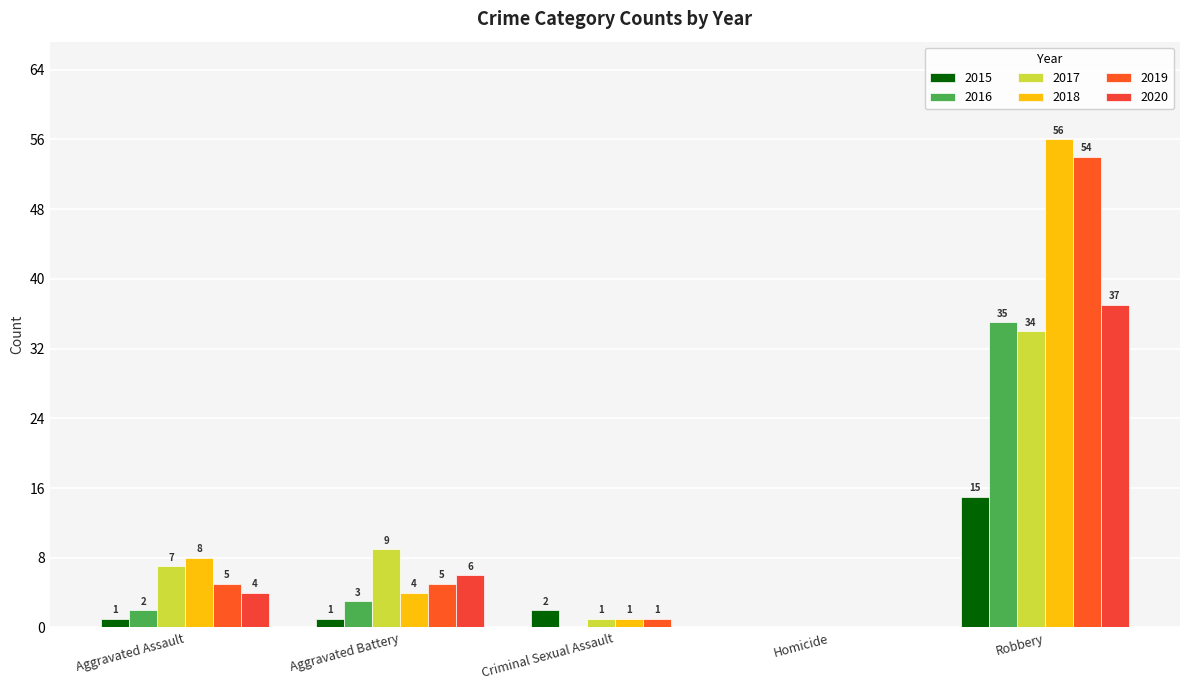

At which category is the sum across all series the highest?

Robbery